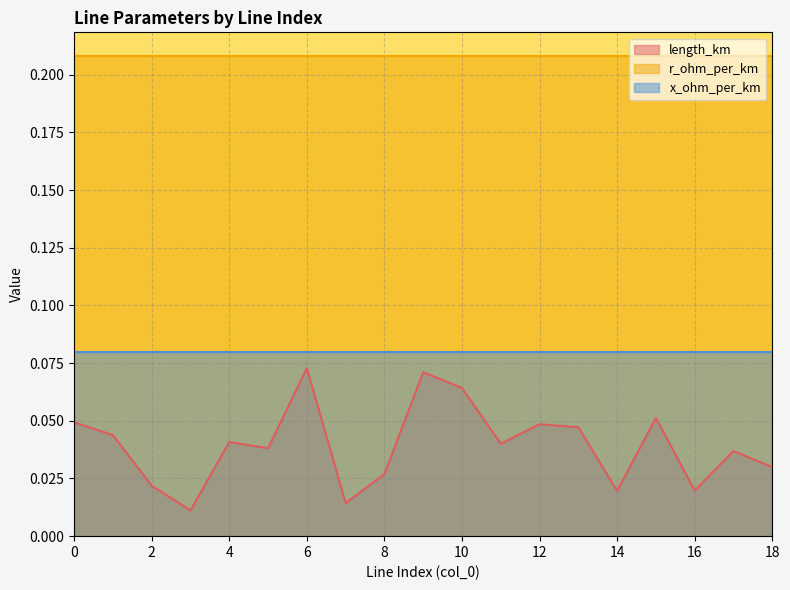

Which series changed the most between 8 and 13?

length_km